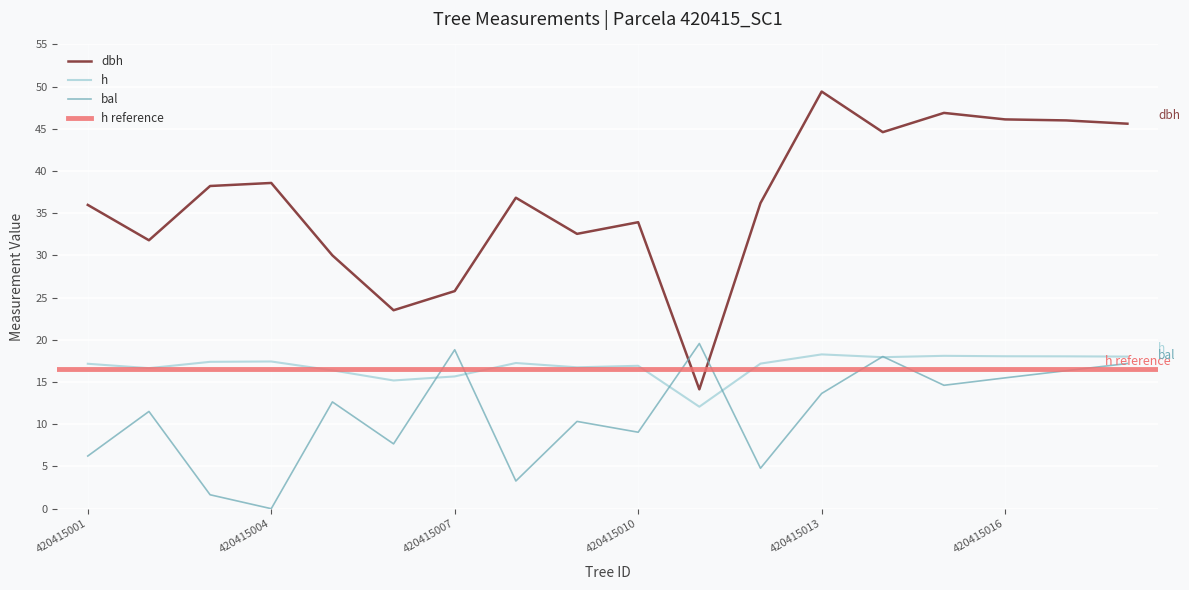

What is the value of the bal point at the 18th from the left?

17.2